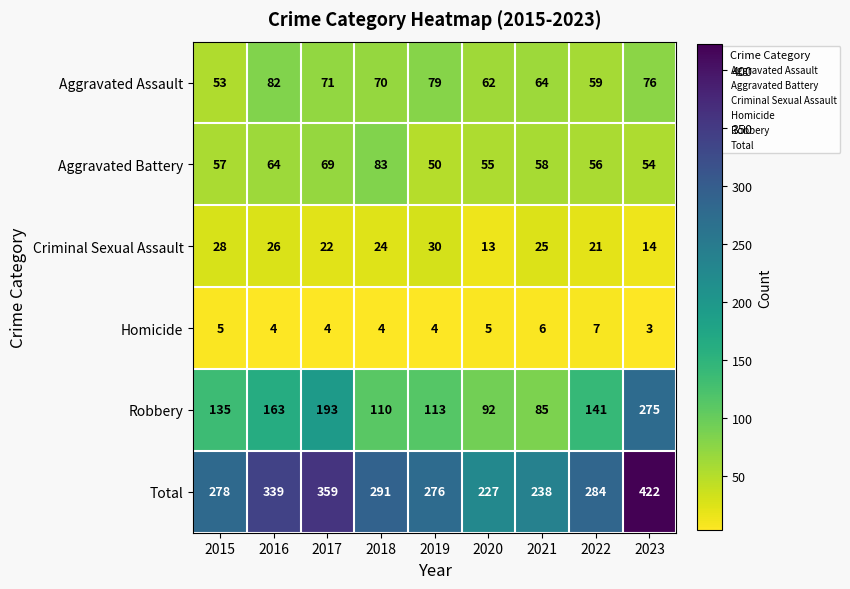

What is the average value of the Aggravated Assault series?

68